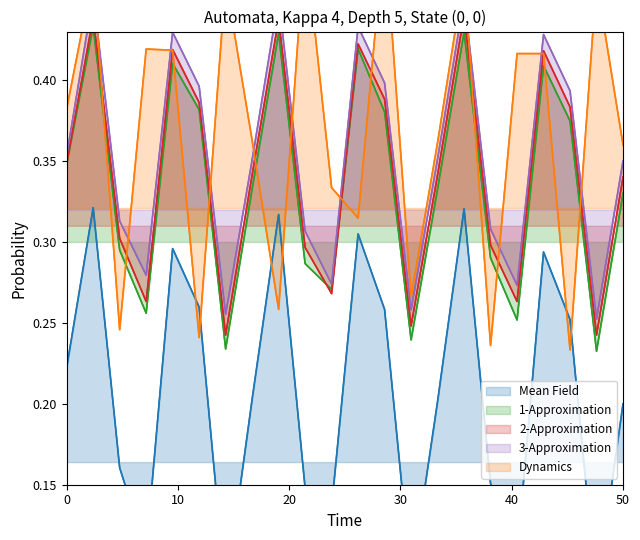

Is the value of Mean Field at 6 greater than the value of 1-Approximation at 10?

No